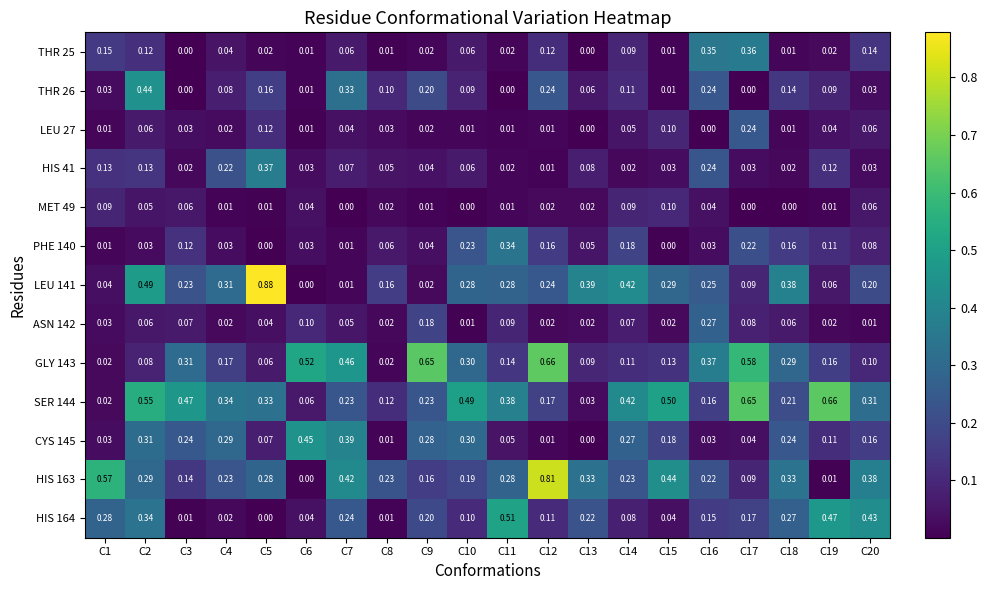

At which category is the sum across all series the highest?

C2